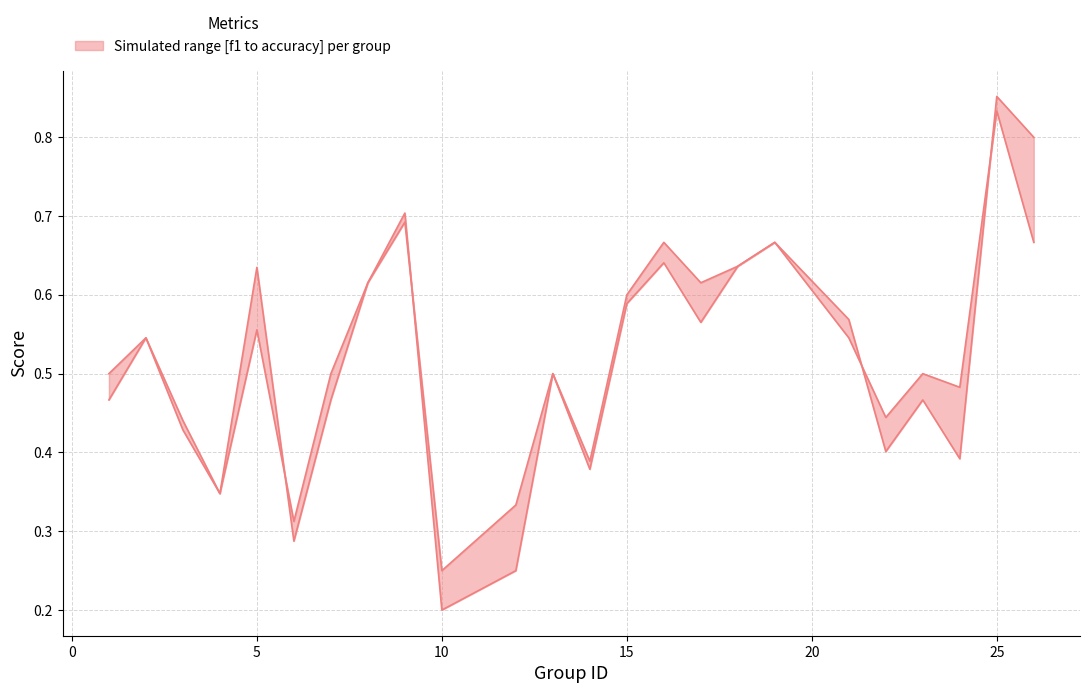

Is the value of f1 at 15 greater than the value of accuracy at 19?

Yes